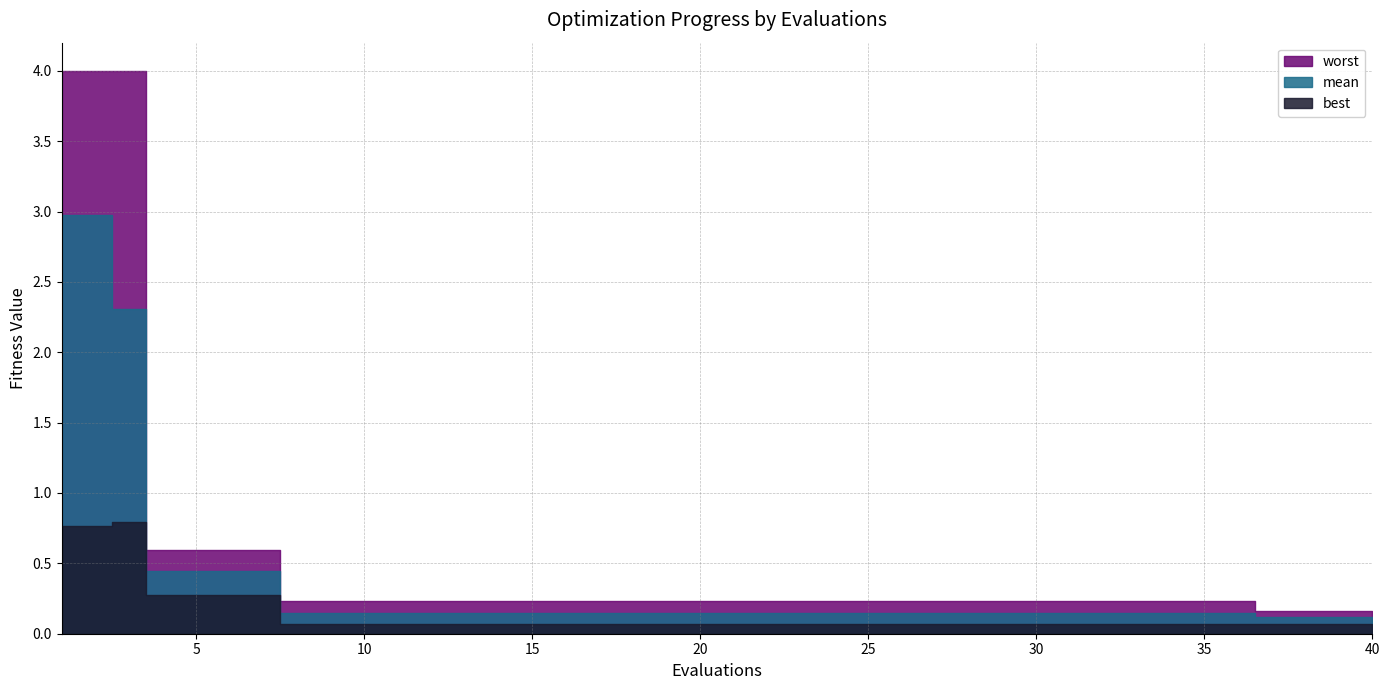

Where is best nearest to the value 0?

8